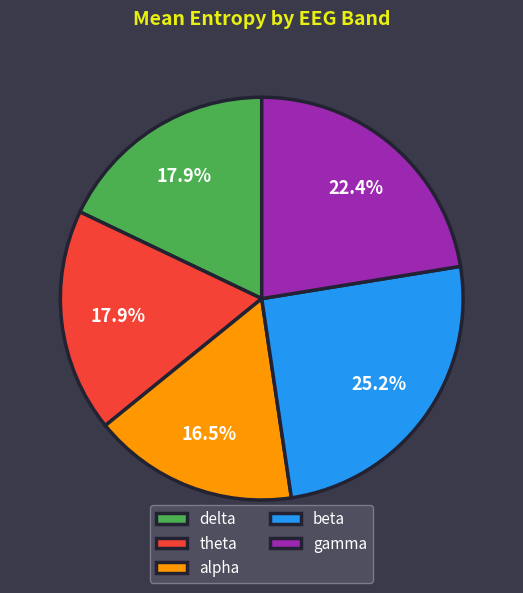

Which slice is the largest?

beta